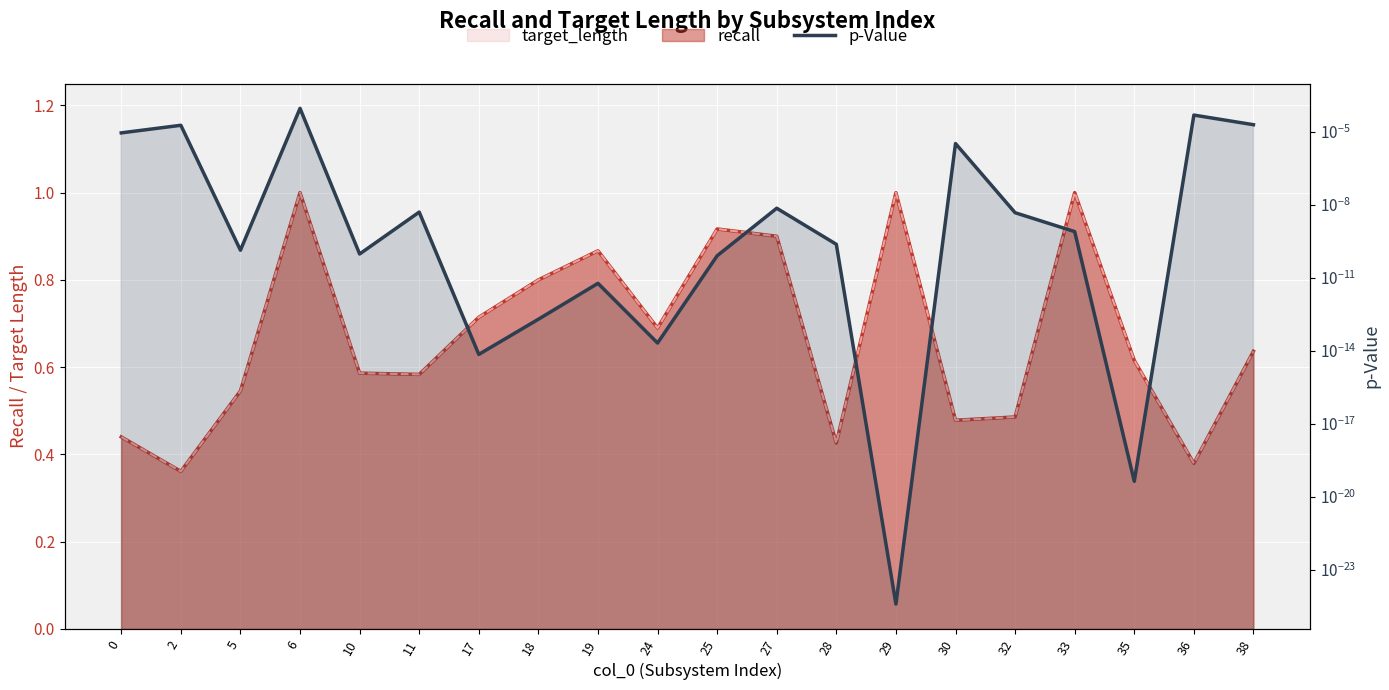

Which category has the highest value across all series?

6